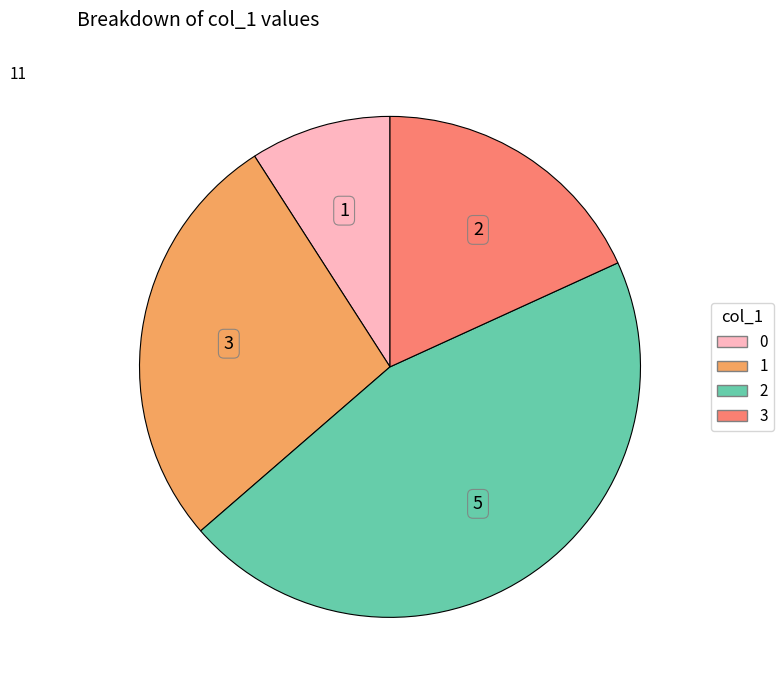

Does 2 represent more than half of the total?

No